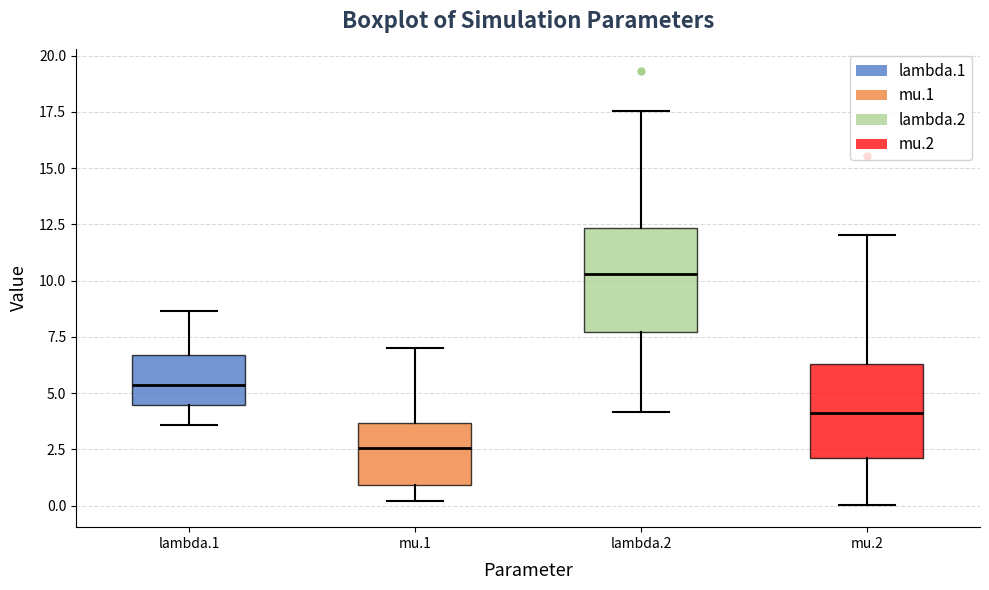

Reading left to right, read every box against the y-axis: the position of its median line, the range the box covers, and the ends of its whiskers. The values are not printed on the chart, so give them approximately, as read against the axis.

lambda.1: median 5.5, box 4.5 to 6.5, whiskers 3.5 to 8.5
mu.1: median 2.5, box 1.0 to 3.5, whiskers 0.0 to 7.0
lambda.2: median 10.5, box 7.5 to 12.5, whiskers 4.0 to 17.5
mu.2: median 4.0, box 2.0 to 6.5, whiskers 0.0 to 12.0